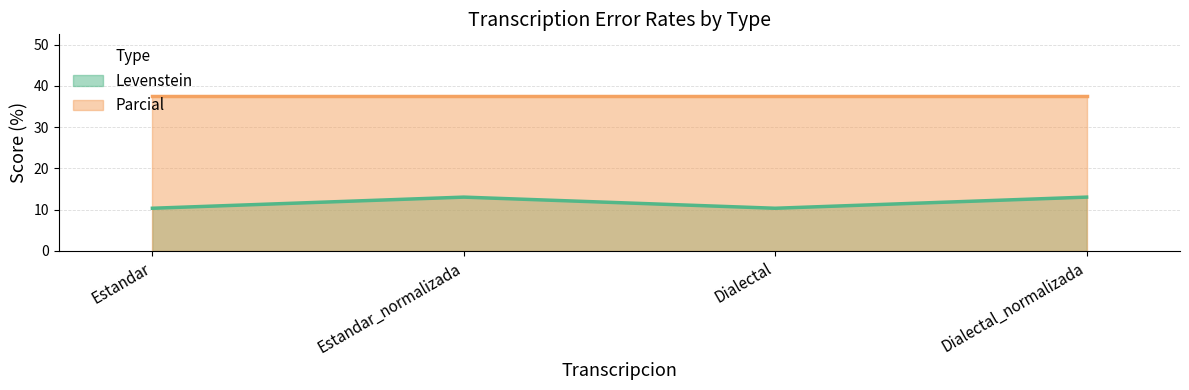

What is the maximum value shown in the chart?

37.5